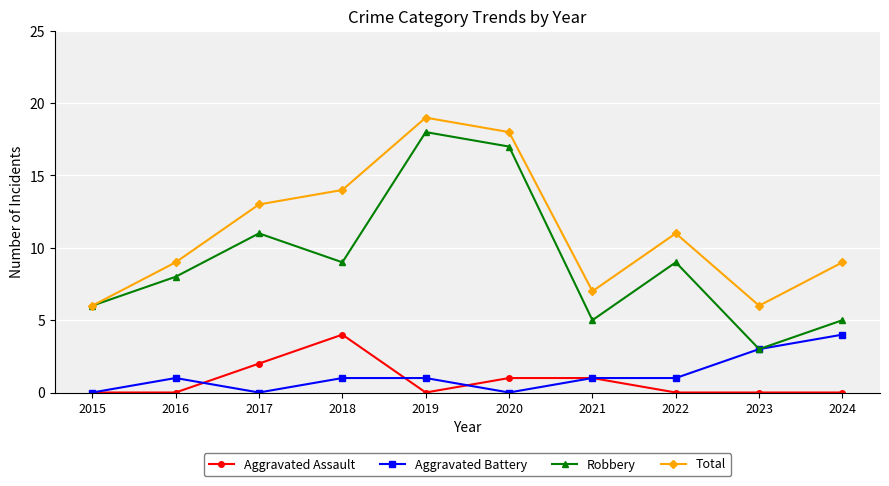

What is the approximate value of Aggravated Battery at 2018?

1